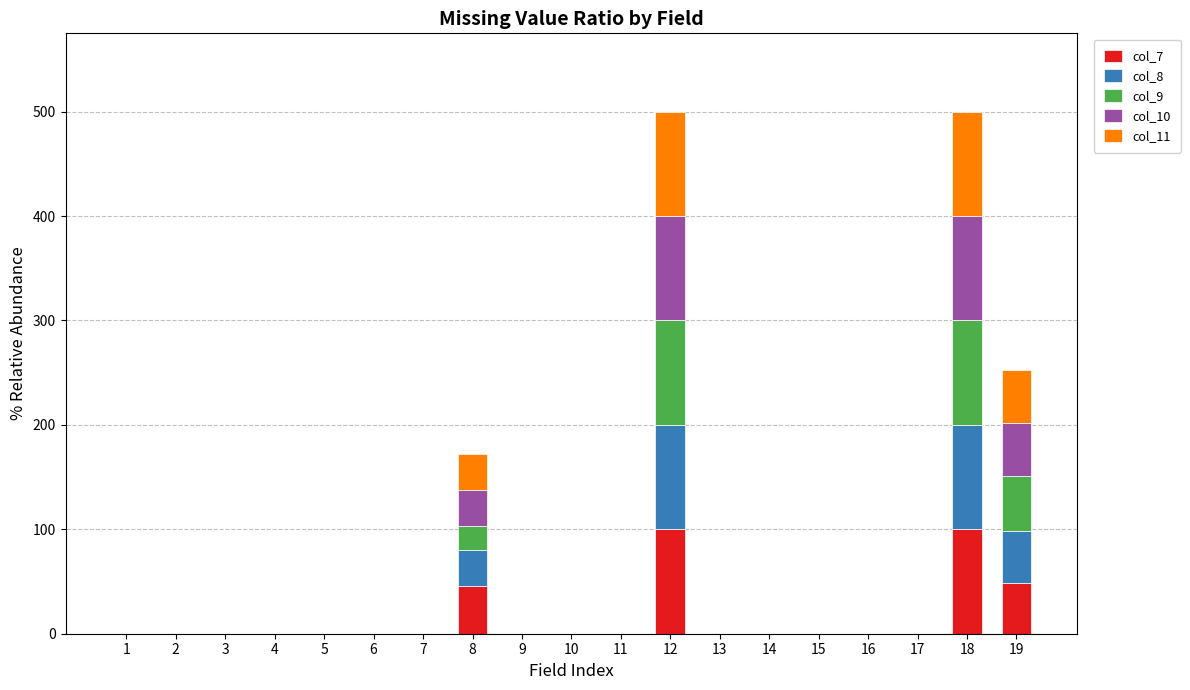

What is the maximum value for col_7?

100.0